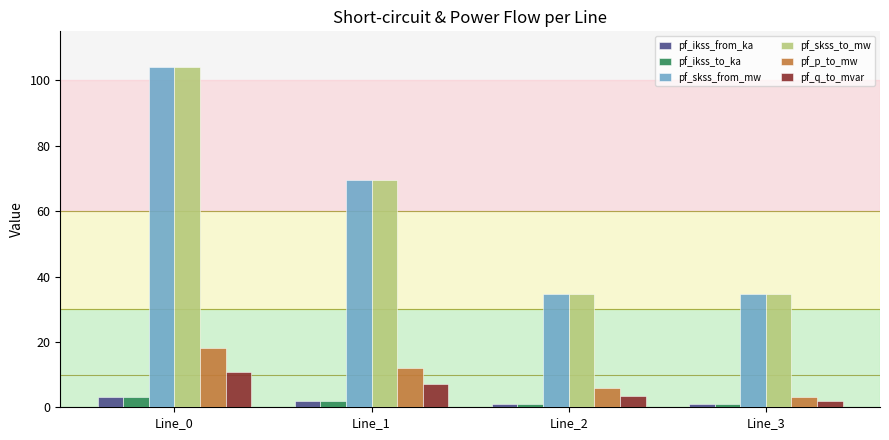

Where does the pf_q_to_mvar series first go above 7?

Line_0